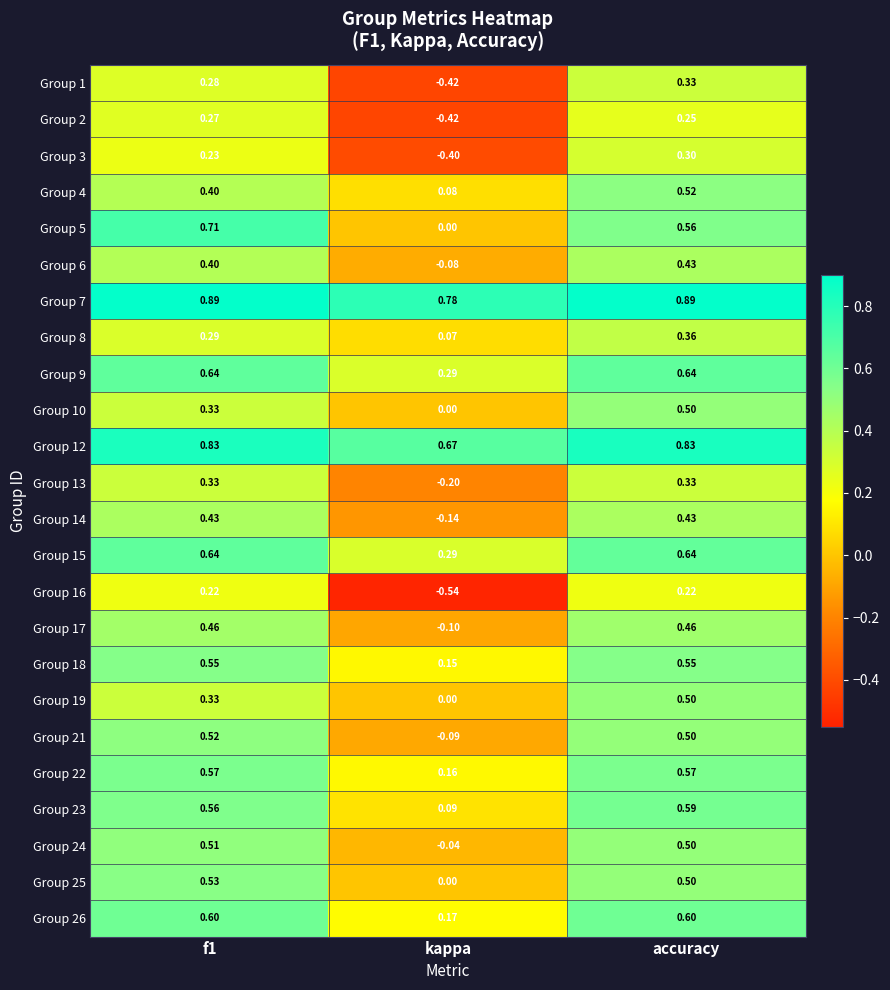

At which label is Group 2 closest to 0?

accuracy